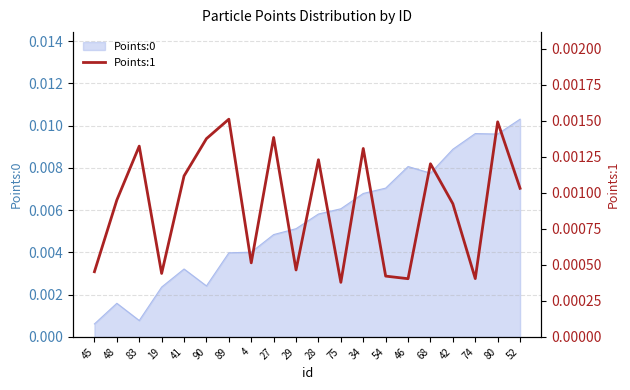

What is the label of the 7th point from the right?

54